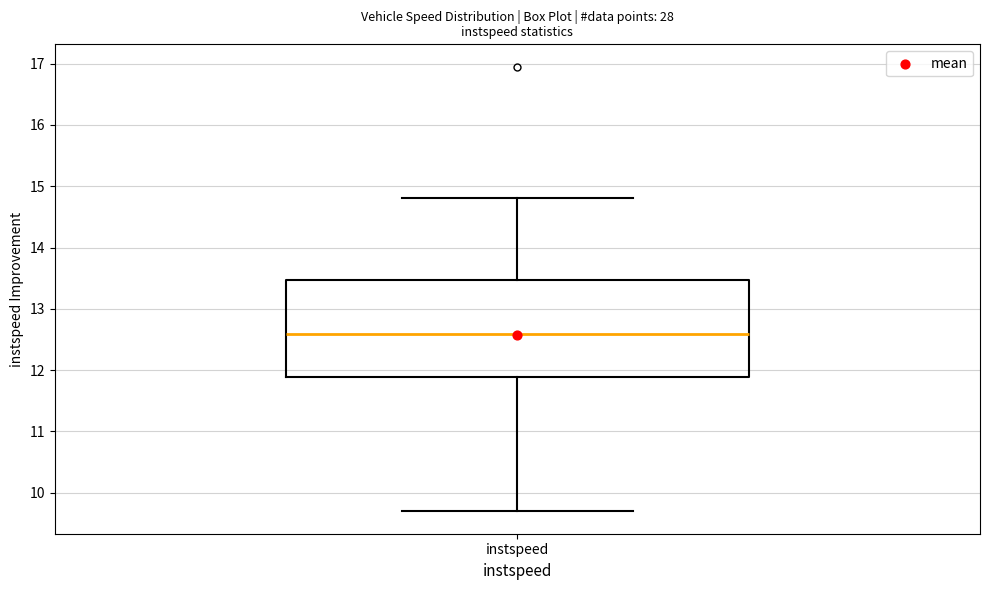

Where is the upper edge of the box for instspeed on the y-axis? The values are not printed on the chart, so give them approximately, as read against the axis.

13.5